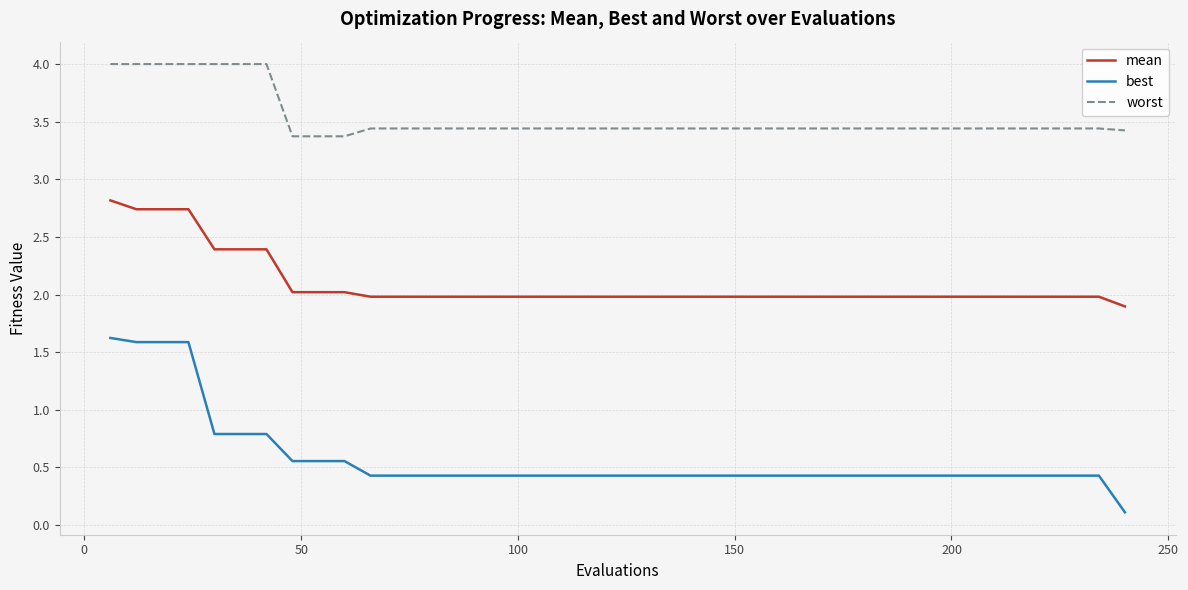

What is the greatest value displayed?

4.0